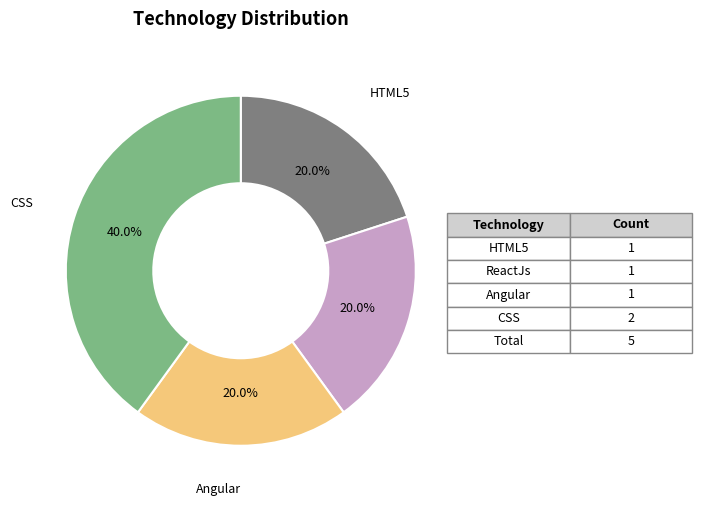

Does any single category account for the majority?

No